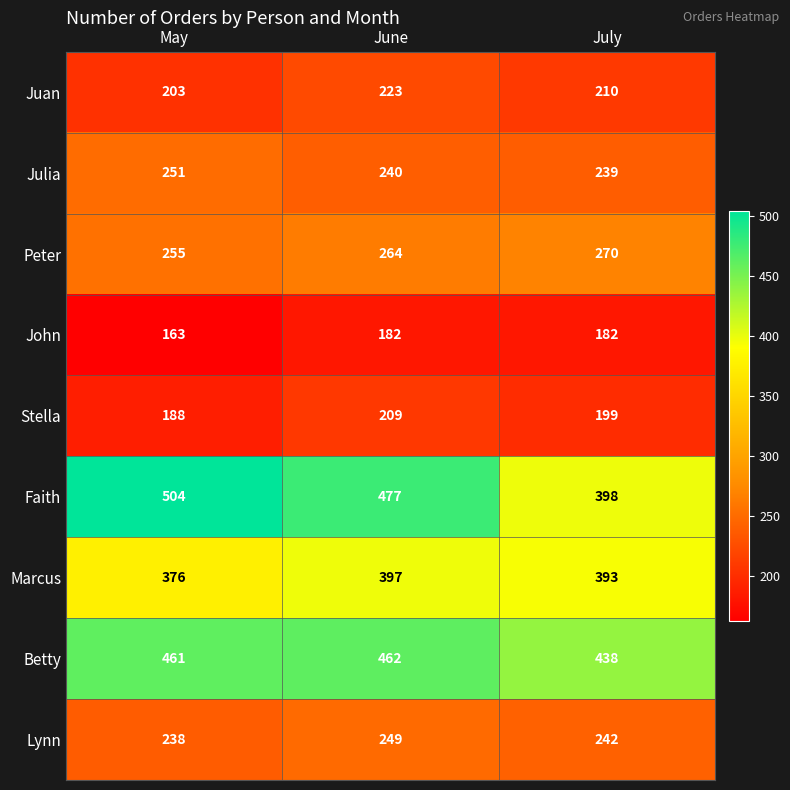

What is the sum of all Betty values?

1361